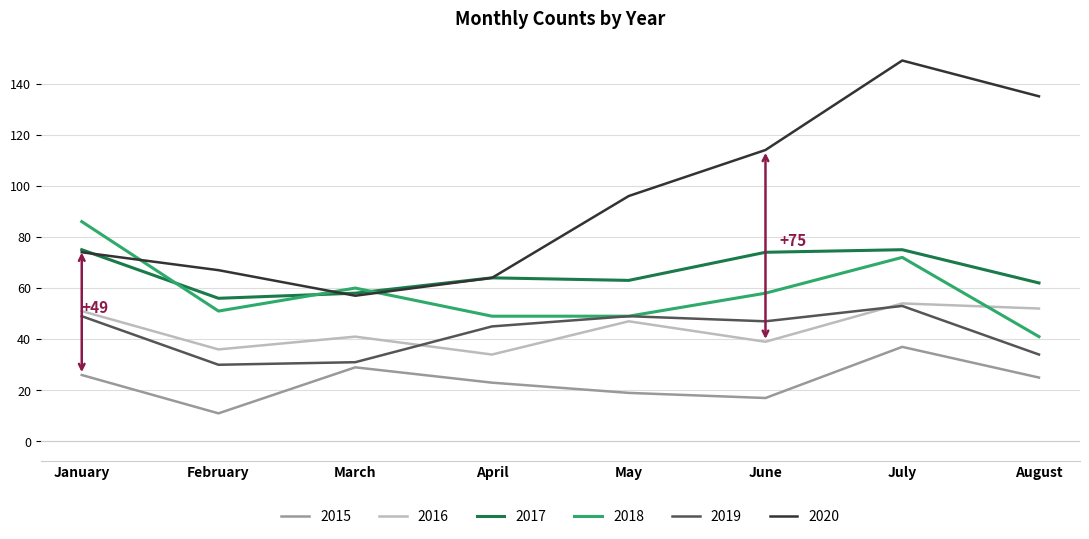

True or false: 2020 and 2015 intersect in this chart.

False